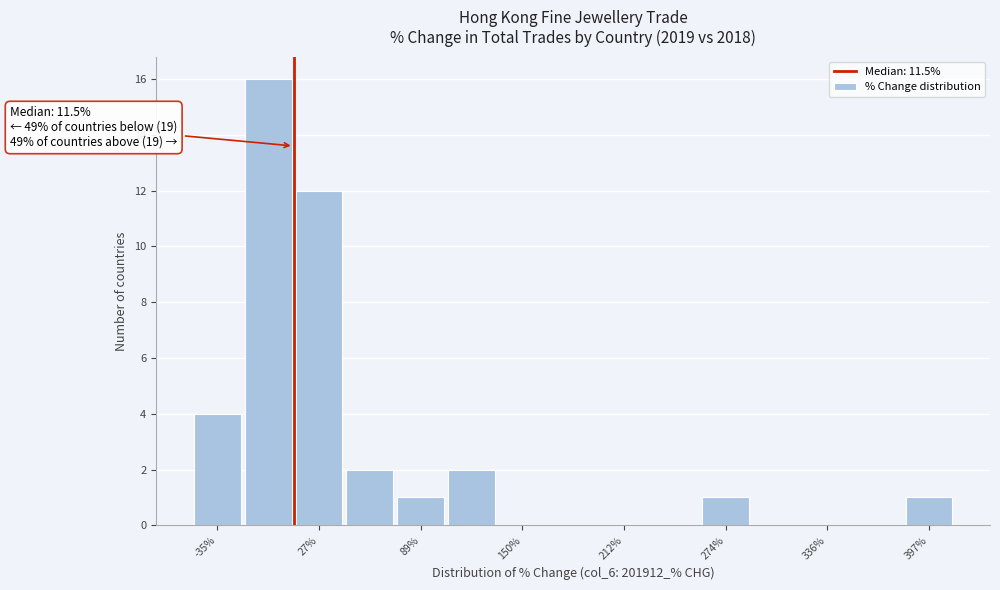

Around what value on the x-axis is the tallest bar? Give the approximate position of its centre, as read against the axis.

0